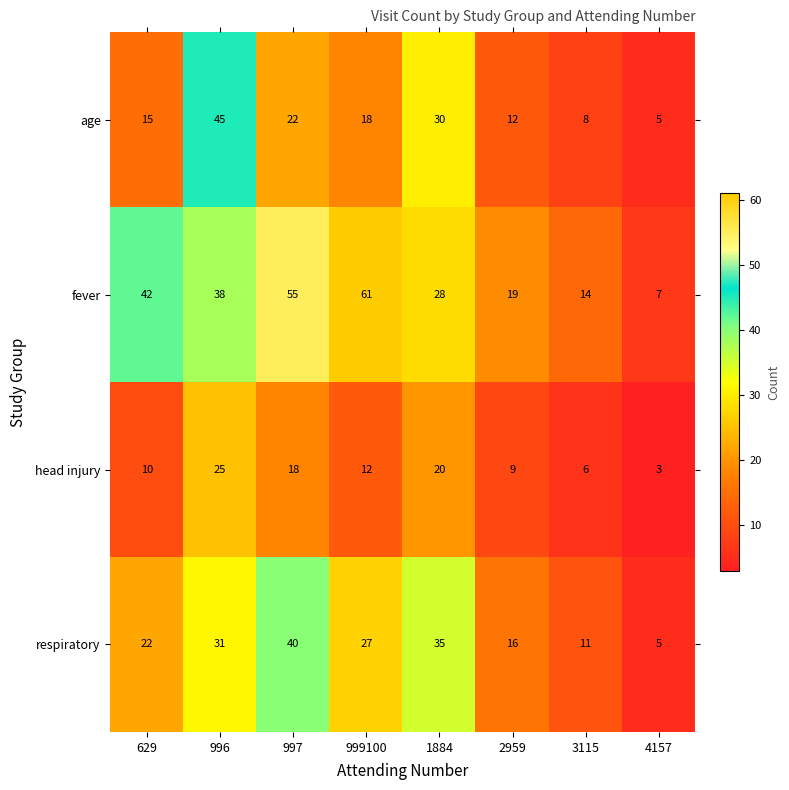

Rank the series by their average value, from highest to lowest.

fever, respiratory, age, head injury